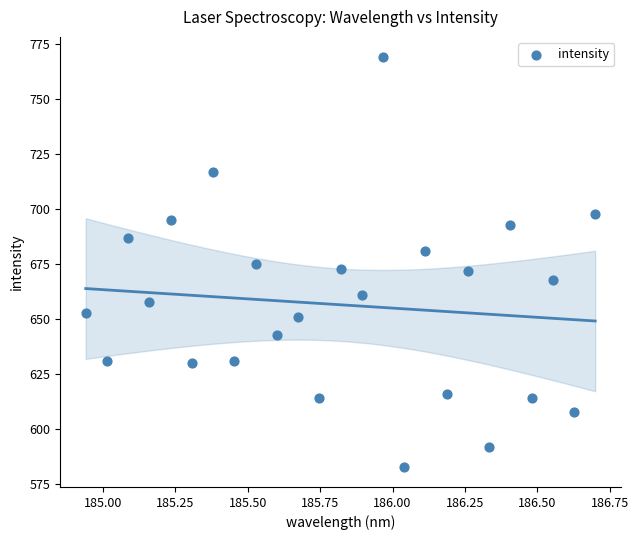

What is the range of Y values (max minus min)?

186